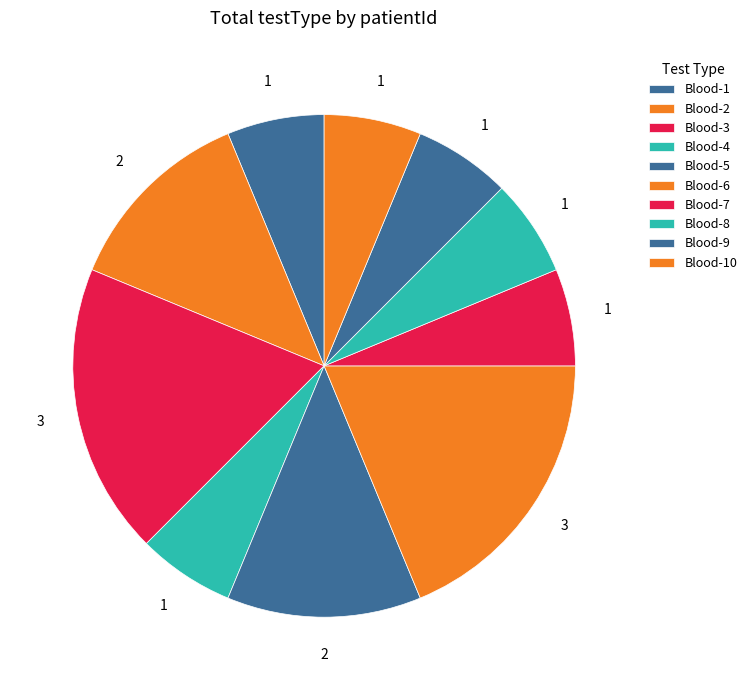

Is it true that Blood-6 is 11% of the pie?

False